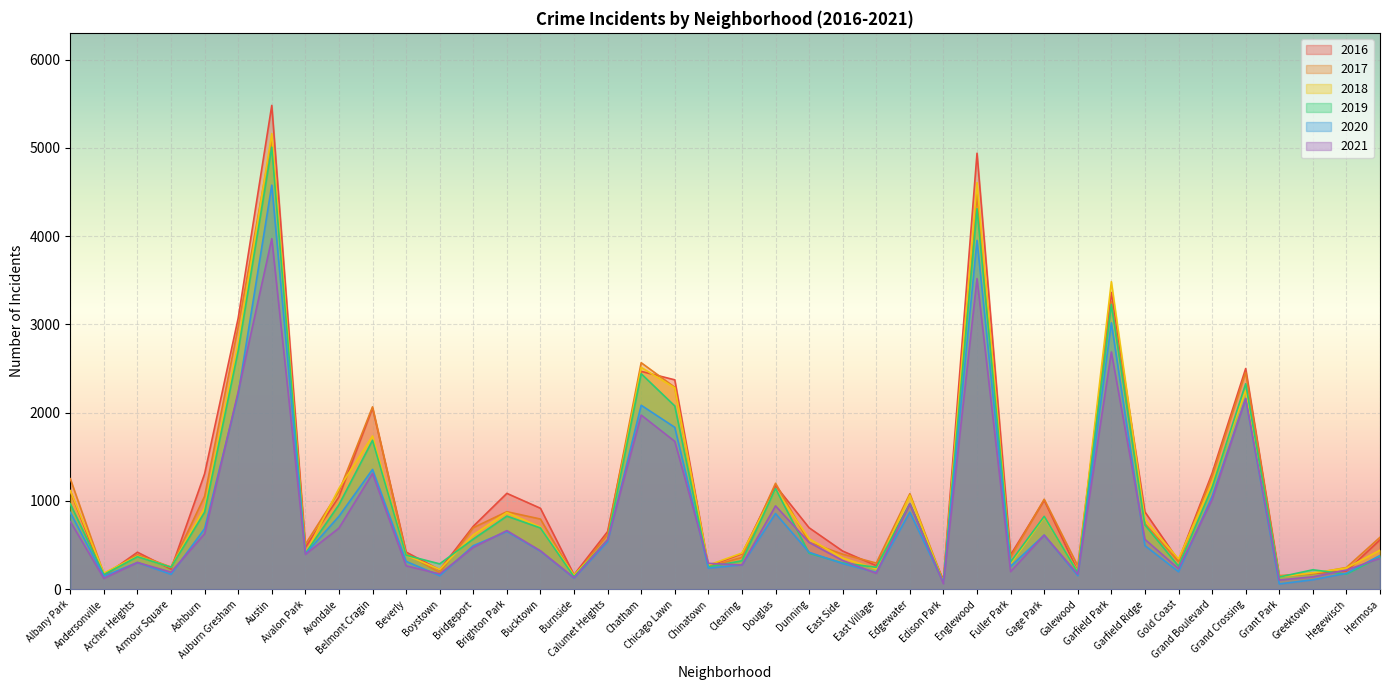

Reading right to left, transcribe all the data shown in this chart.

2019: 365	171	220	138	2328	1153	261	728	3226	189	825	309	4310	76	972	248	298	407	1140	322	253	2076	2441	561	142	694	828	568	287	385	1687	957	405	5008	2700	872	249	368	166	968
2017: 588	246	176	154	2456	1281	311	742	3257	265	1019	365	4472	87	1082	296	397	531	1200	360	253	2288	2566	620	145	795	878	697	188	404	2066	1107	509	5095	2973	1053	251	391	171	1252
2021: 350	217	140	104	2161	1014	233	565	2687	170	613	200	3519	62	969	180	325	530	944	274	293	1675	1973	559	130	435	664	474	173	265	1311	692	395	3971	2237	628	193	303	123	767
2020: 382	181	107	60	2158	1052	198	494	3018	154	613	259	3952	75	873	191	291	418	857	276	239	1834	2084	538	126	431	654	493	153	315	1357	826	400	4578	2213	686	169	303	147	870
2018: 442	240	185	141	2250	1205	342	789	3484	201	816	289	4607	75	1064	230	354	571	1131	409	273	2281	2513	554	160	704	869	616	224	386	1736	1142	401	5162	2787	924	248	374	183	1117
2016: 559	204	180	146	2500	1313	323	876	3361	205	1008	389	4939	103	965	267	432	696	1173	401	262	2372	2468	653	164	917	1086	713	219	421	2053	1046	475	5481	3071	1308	227	419	151	1110